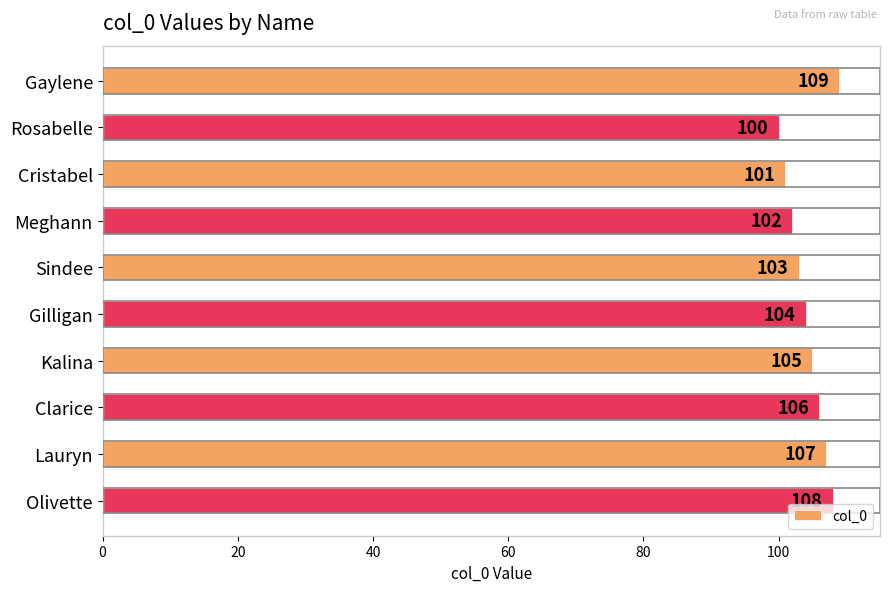

The value at Cristabel is 101. True or false?

True